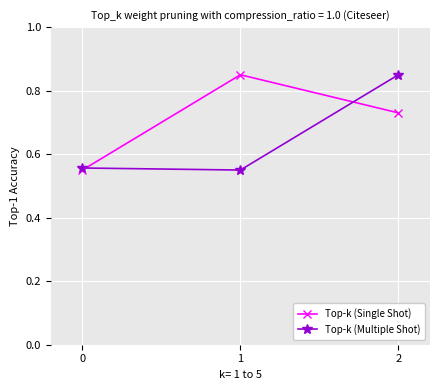

At how many categories does at least one series exceed 0?

3